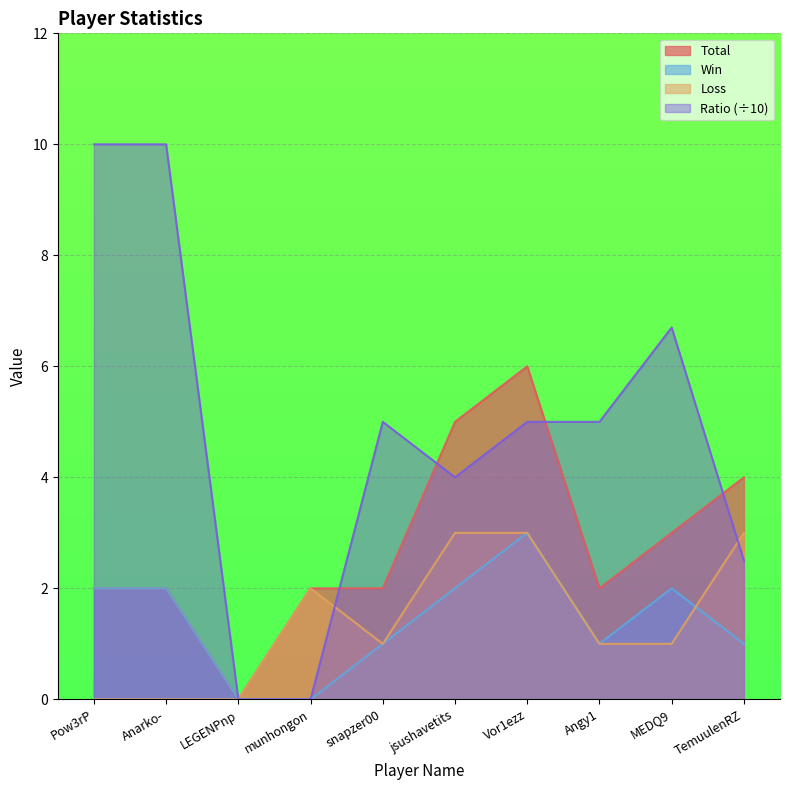

What is the difference between the Ratio values at Pow3rP and Vor1ezz?

5.0